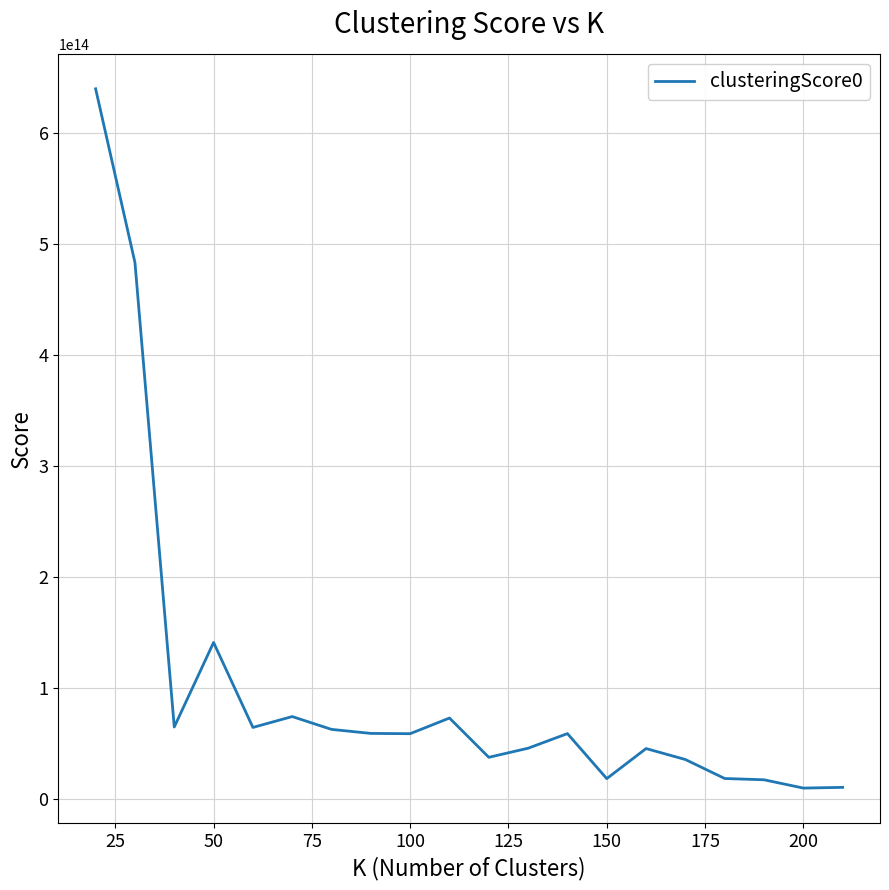

How many lines are shown in the chart?

1